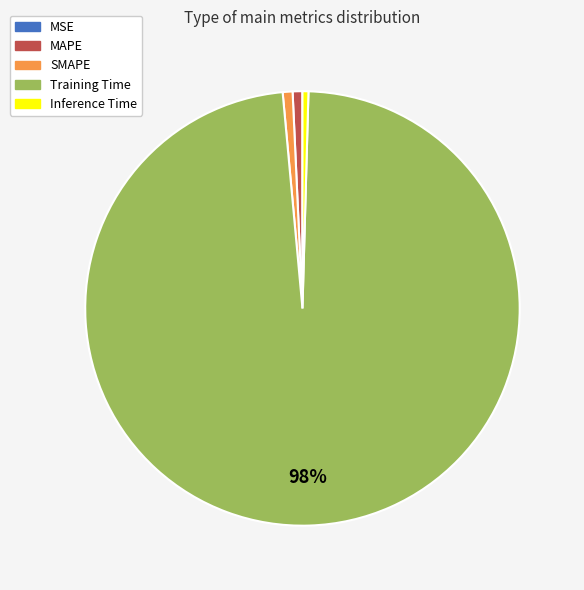

To the nearest percent, what is the average slice percentage?

20%